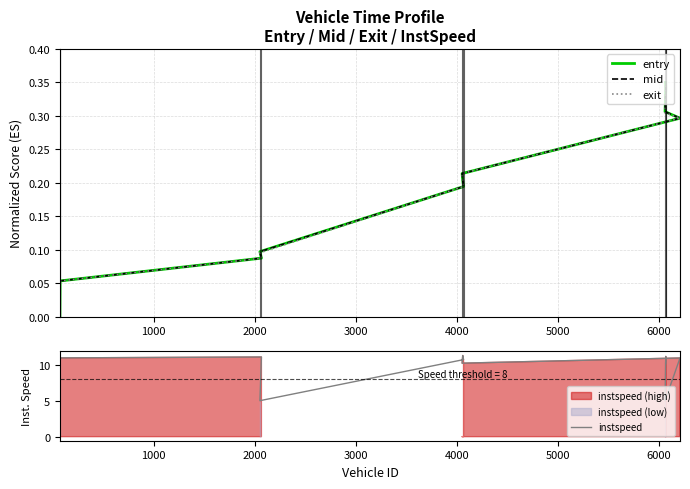

Which series has the largest range (max minus min)?

instspeed